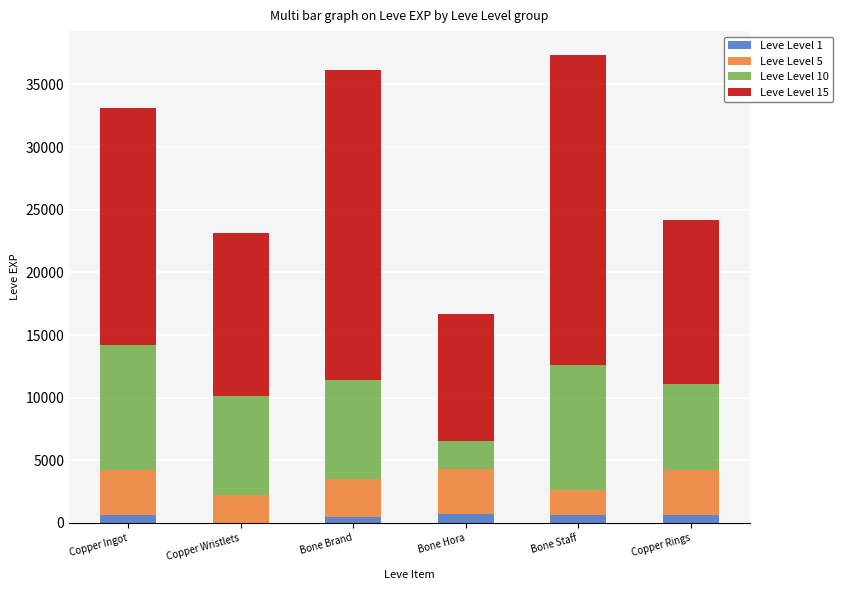

How many series are shown in this chart?

4